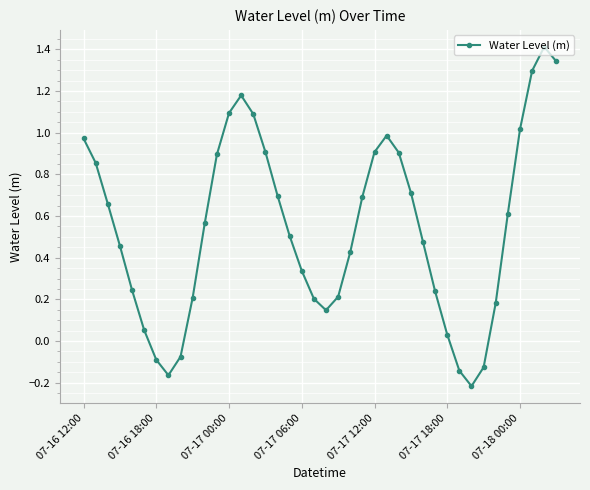

What is the greatest value displayed?

1.4